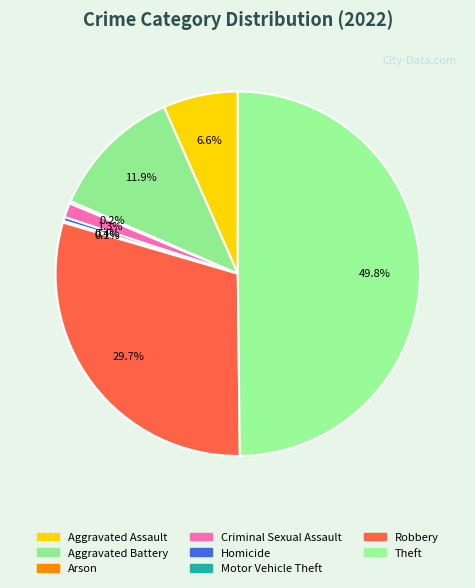

What portion of the pie excludes Aggravated Assault?

93.4%